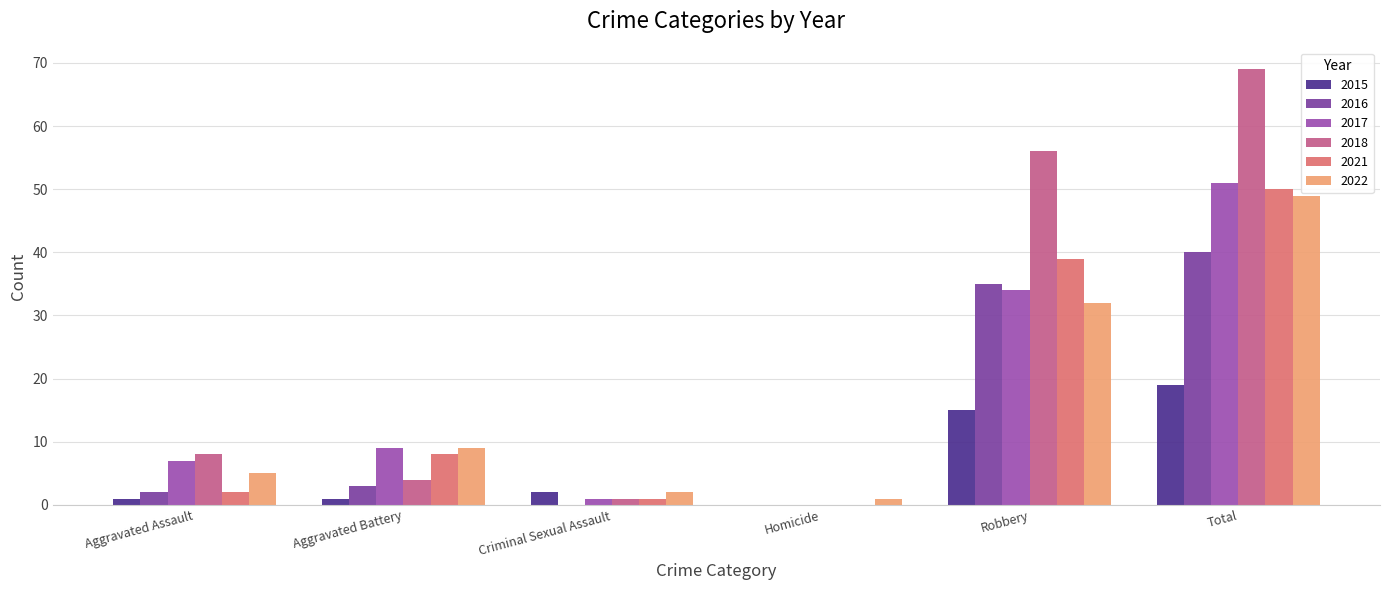

The value of 2015 at Aggravated Assault is 1. True or false?

False